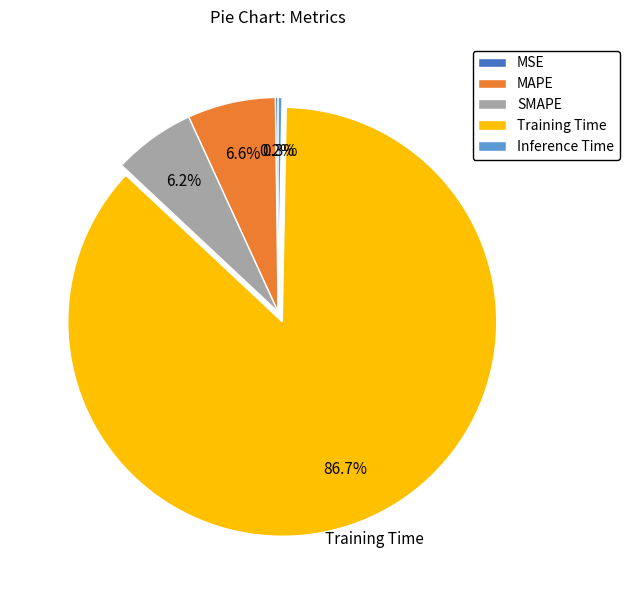

True or false: Training Time accounts for 87% of the total.

True